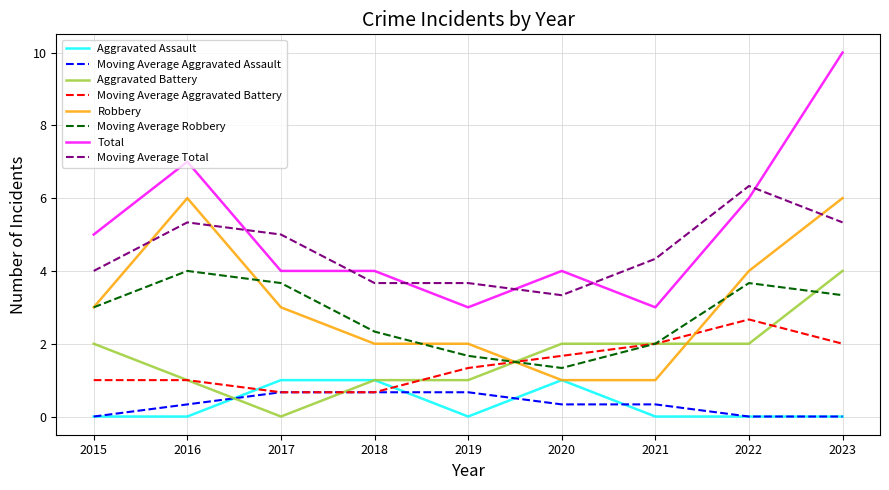

What value does the Moving Average Aggravated Assault series have at 2017?

0.7